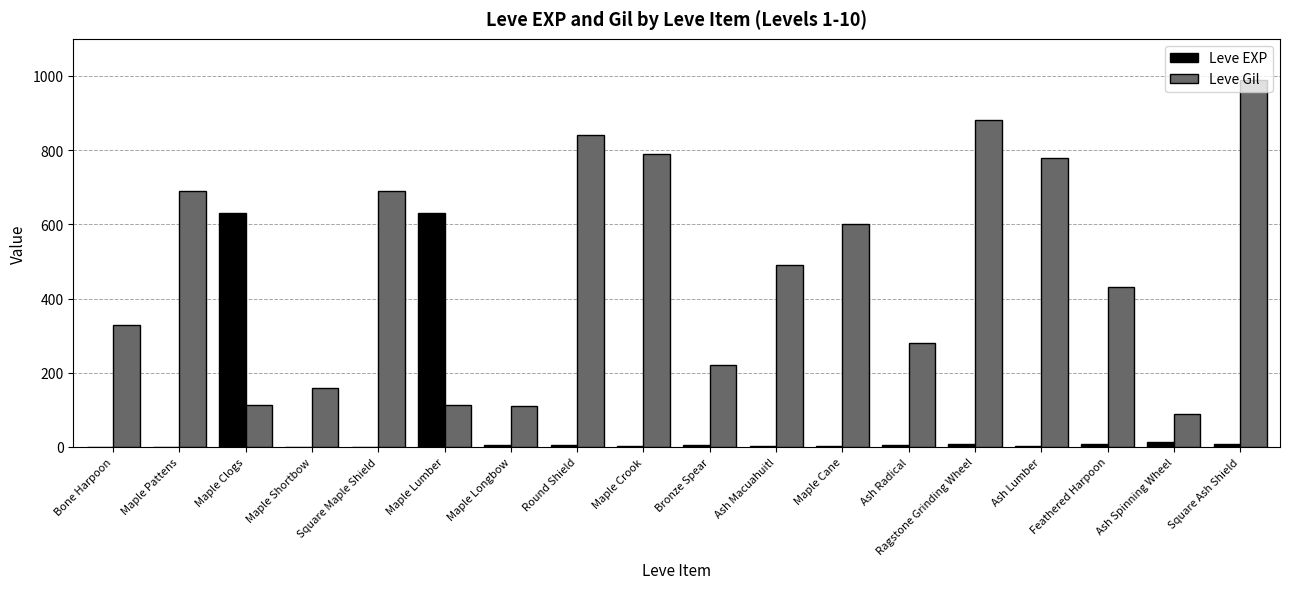

True or false: Leve Gil has a value of 490 at Ash Macuahuitl.

True